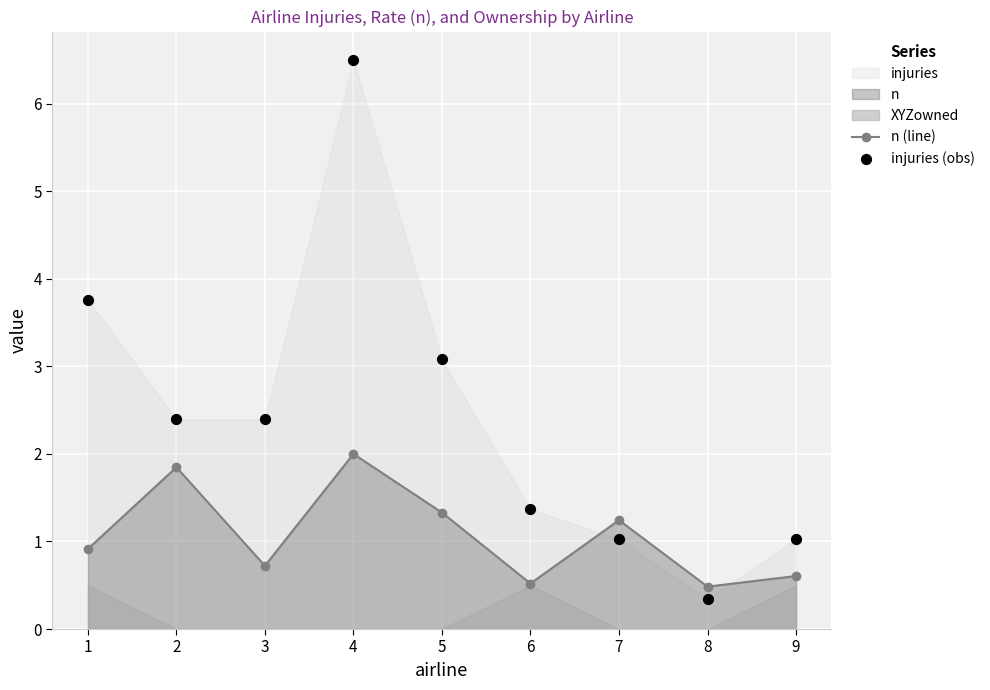

Which series has the largest Y range (max minus min)?

injuries (obs)